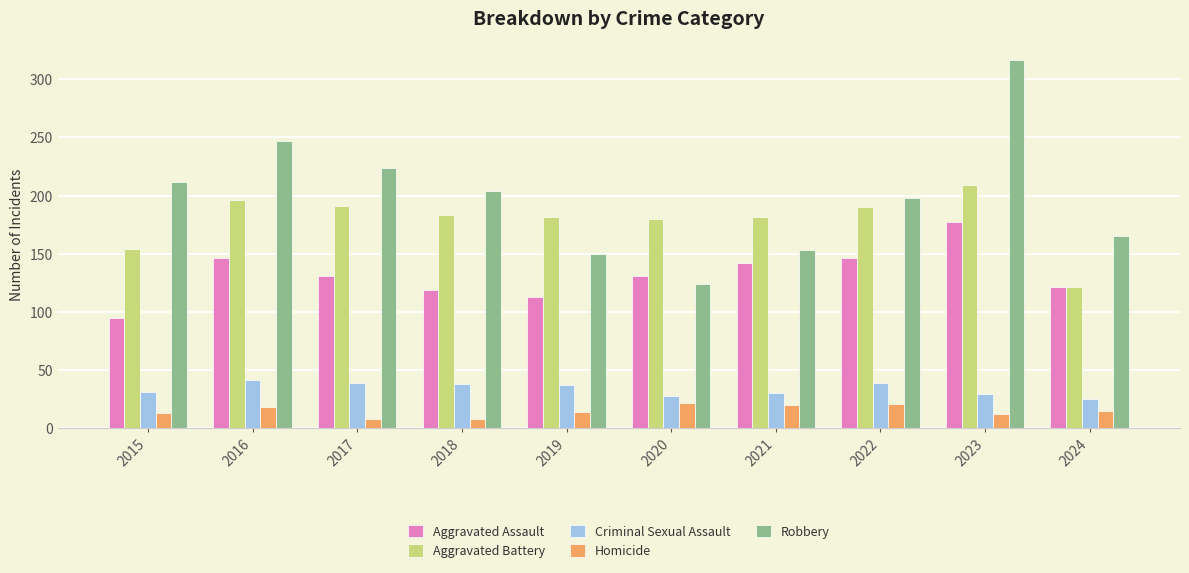

What is the sum of the Aggravated Battery values at 2018 and 2016?

379